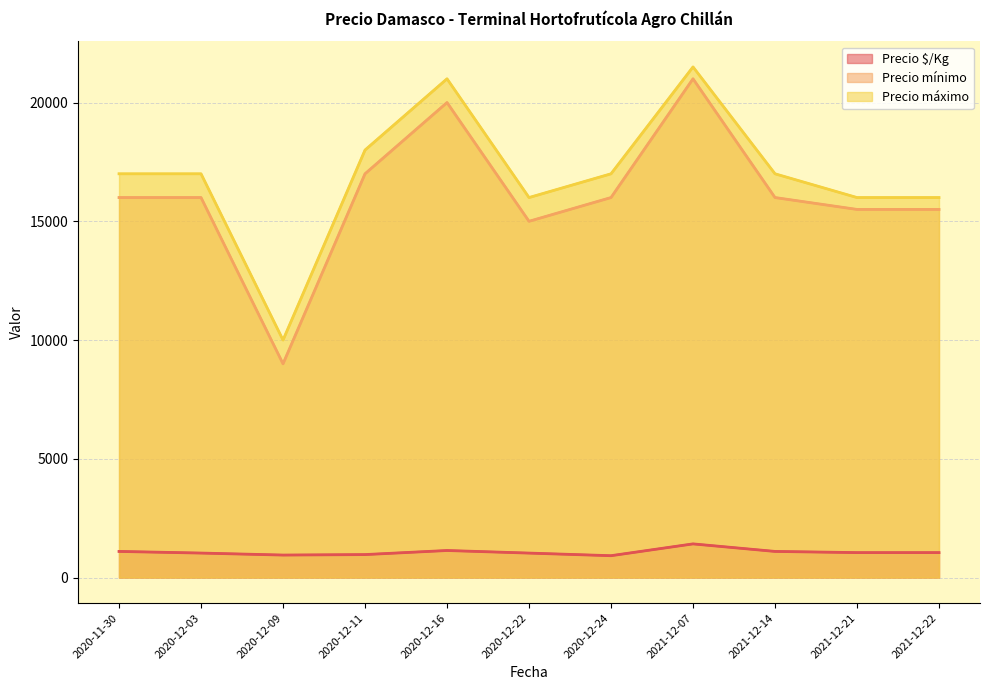

At 2020-12-09, list the series in order from smallest to largest.

Precio $/Kg, Precio mínimo, Precio máximo